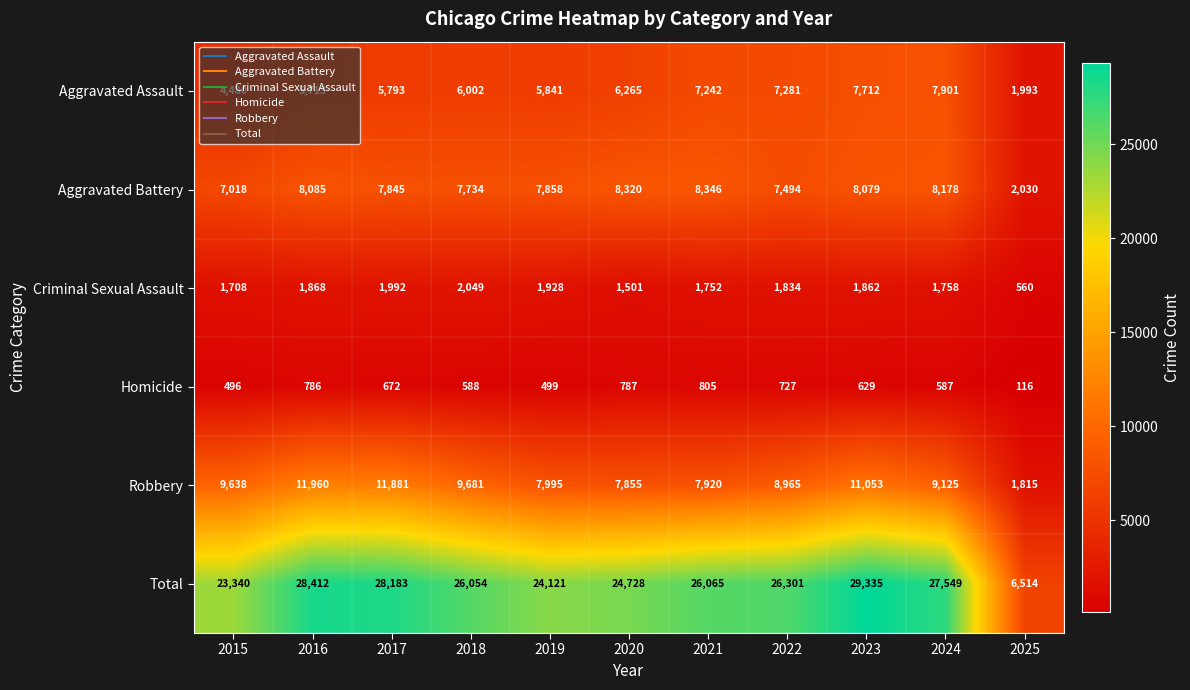

What is the maximum value shown in the chart?

29335